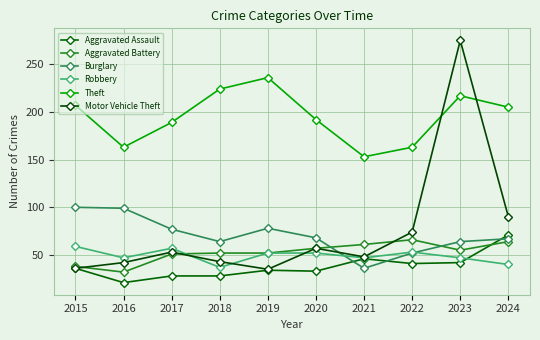

What is the greatest value displayed?

275